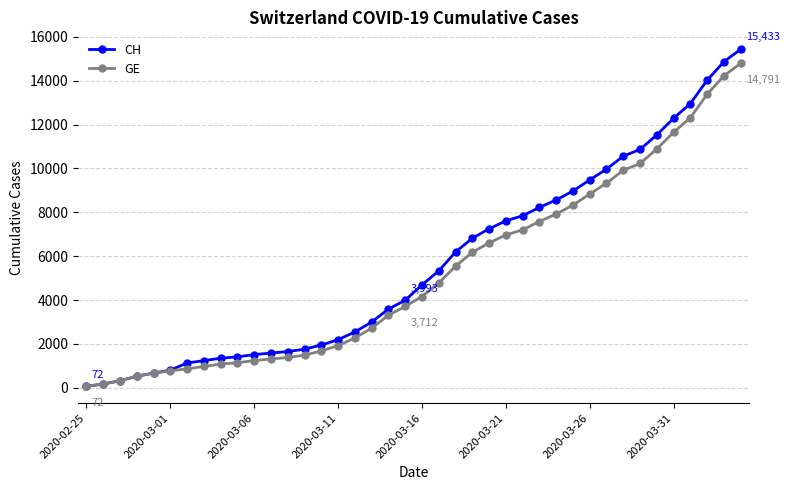

What is the highest value of the GE series?

14791